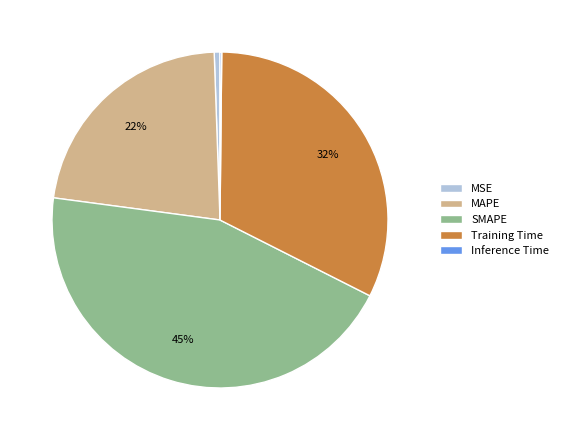

Combined, do Training Time and MAPE account for over 50%?

Yes